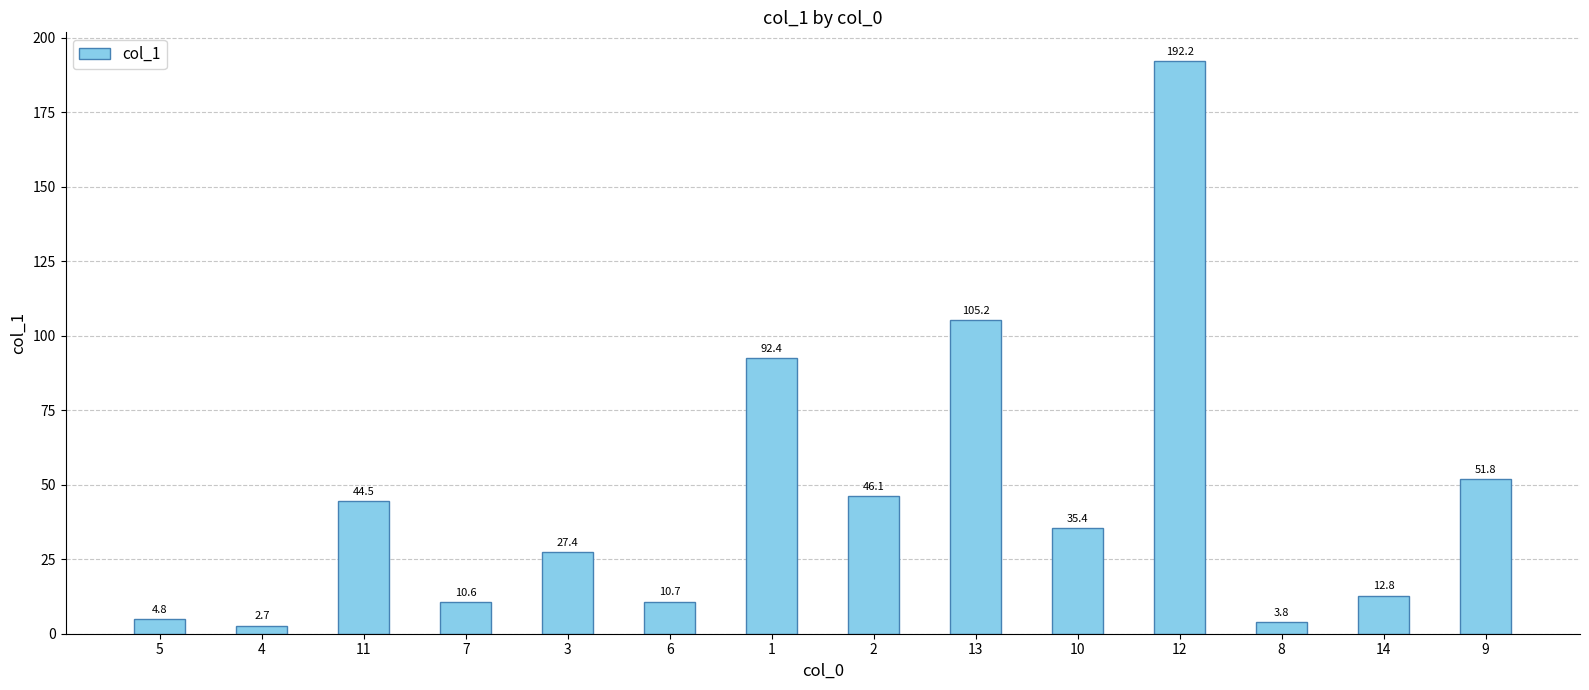

Which label corresponds to the smallest value in the chart?

4